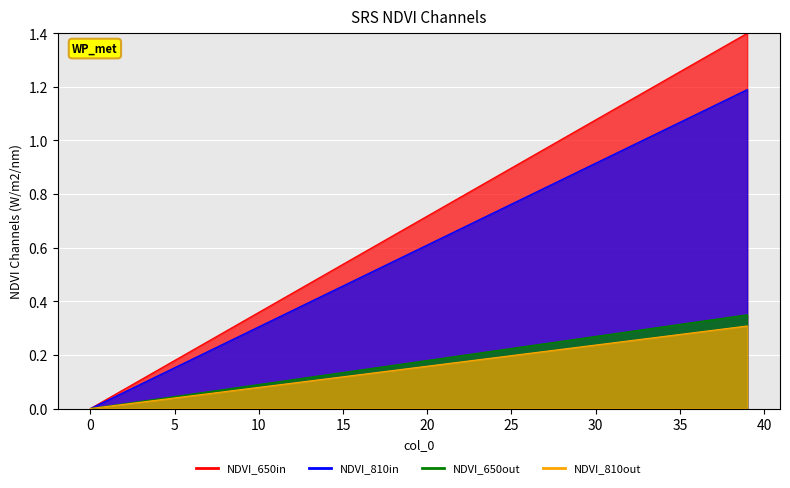

How many positive values are there?

39